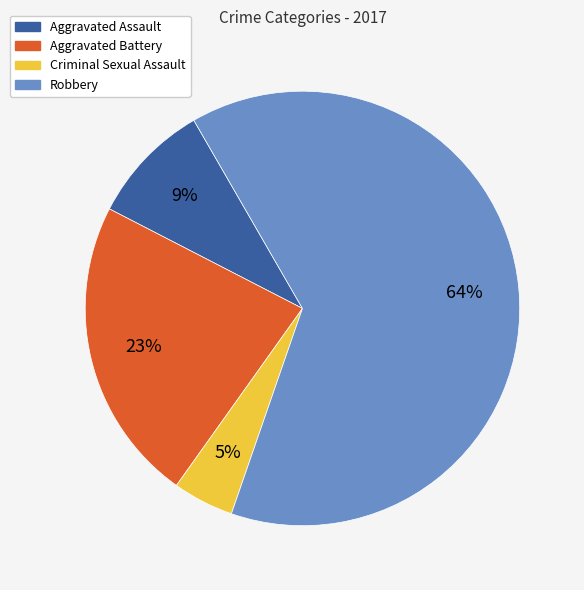

How many segments does this pie chart have?

4